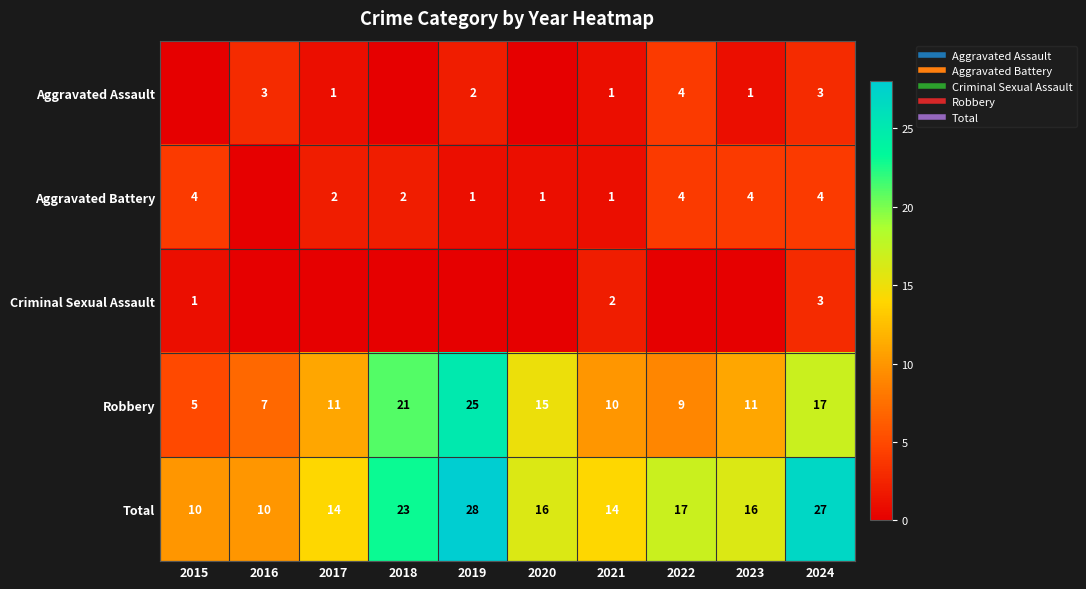

Is the value of Aggravated Assault at 2019 greater than the value of Total at 2024?

No